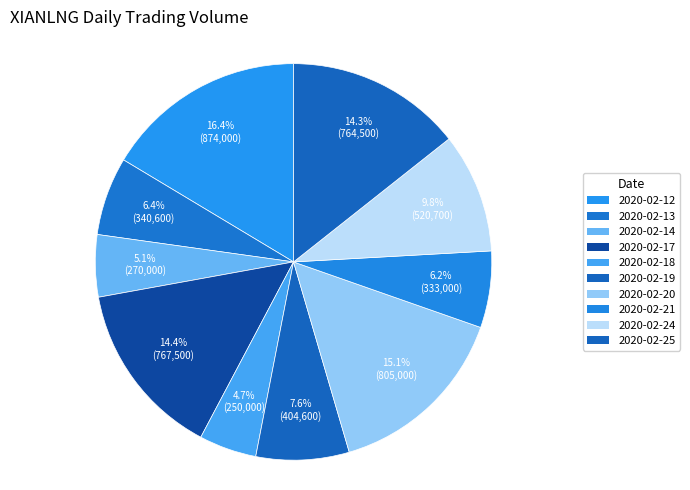

Rank the categories by value from highest to lowest.

2020-02-12, 2020-02-20, 2020-02-17, 2020-02-25, 2020-02-24, 2020-02-19, 2020-02-13, 2020-02-21, 2020-02-14, 2020-02-18